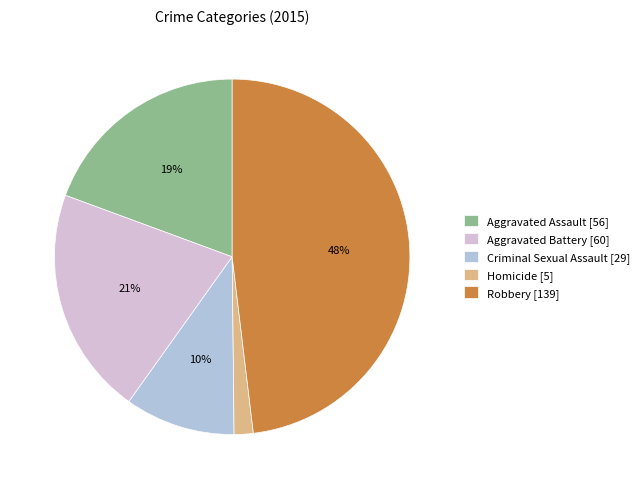

To the nearest percent, what is the combined percentage of Criminal Sexual Assault and Homicide?

12%